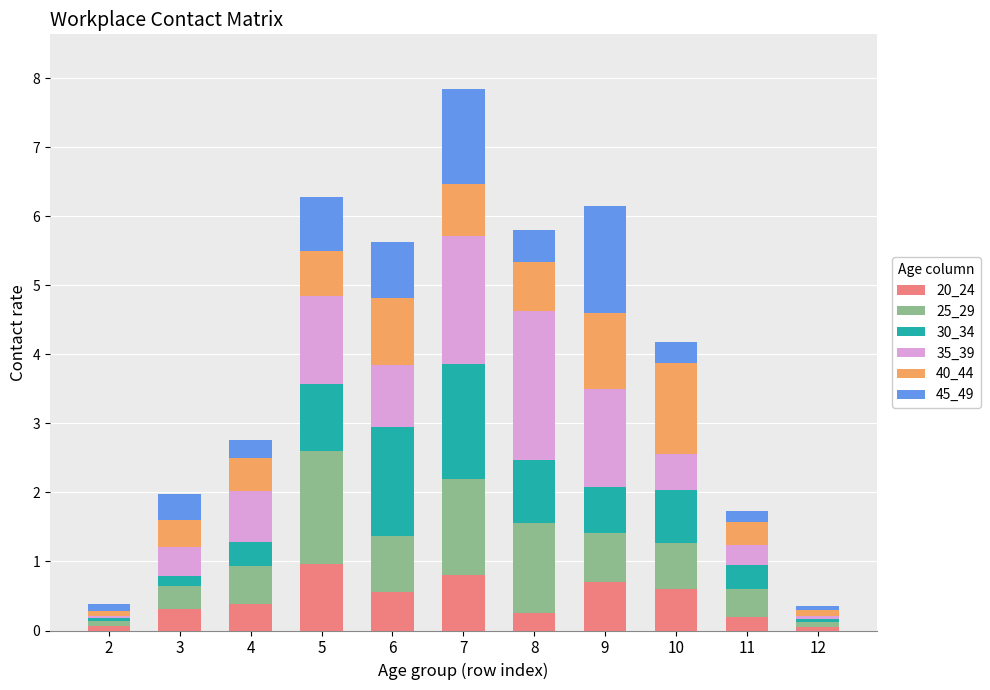

At which category is the sum across all series the highest?

7